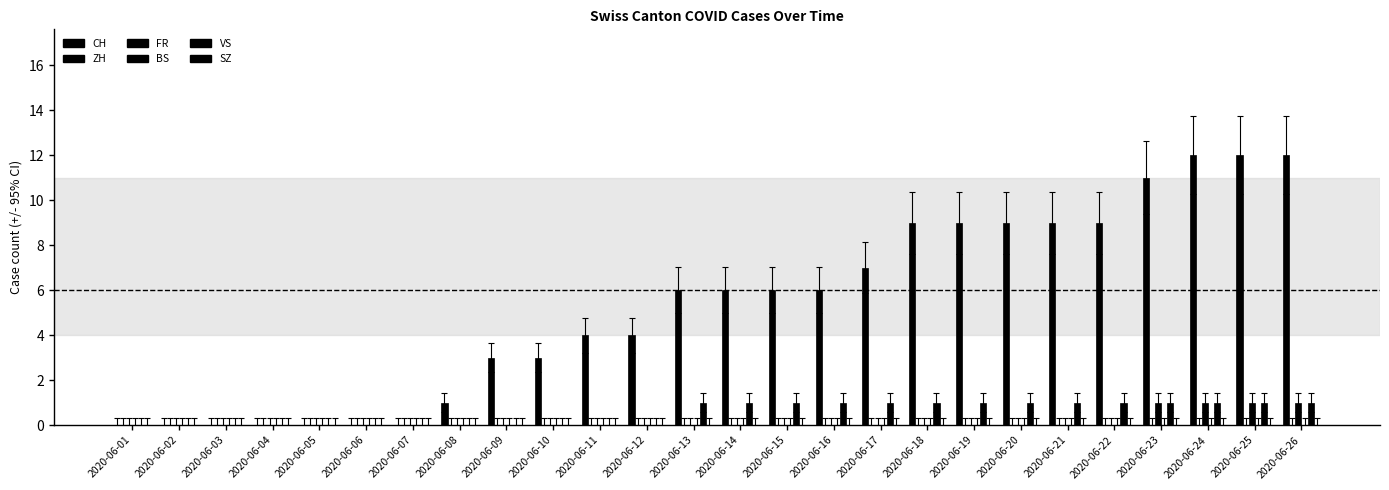

Which series has the largest range (max minus min)?

CH